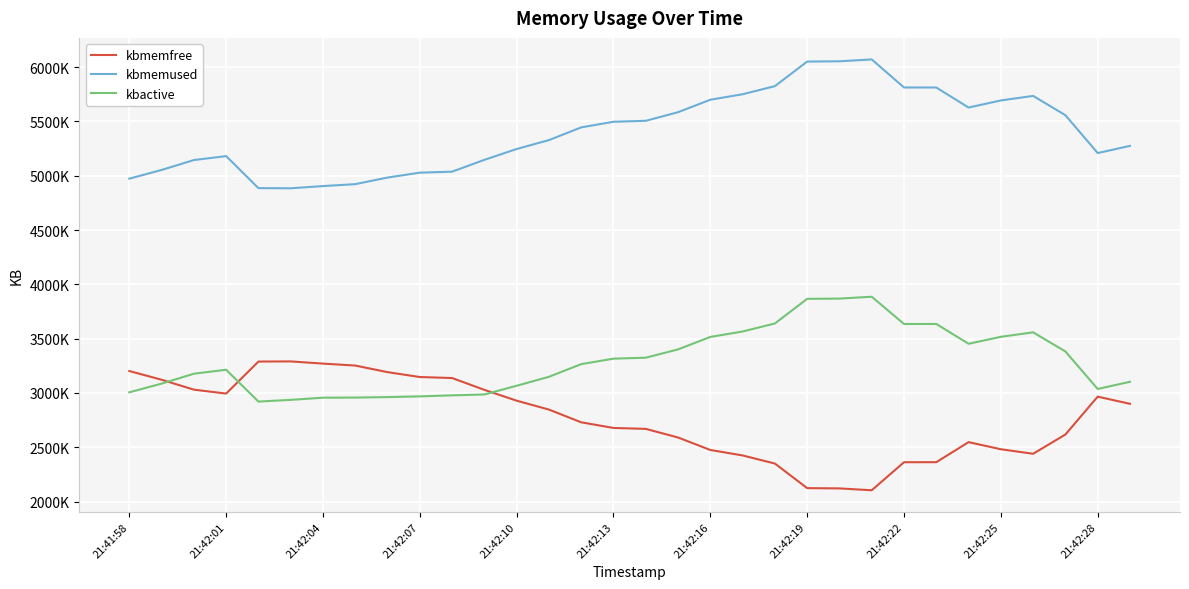

Which series has the widest spread of values?

kbmemfree